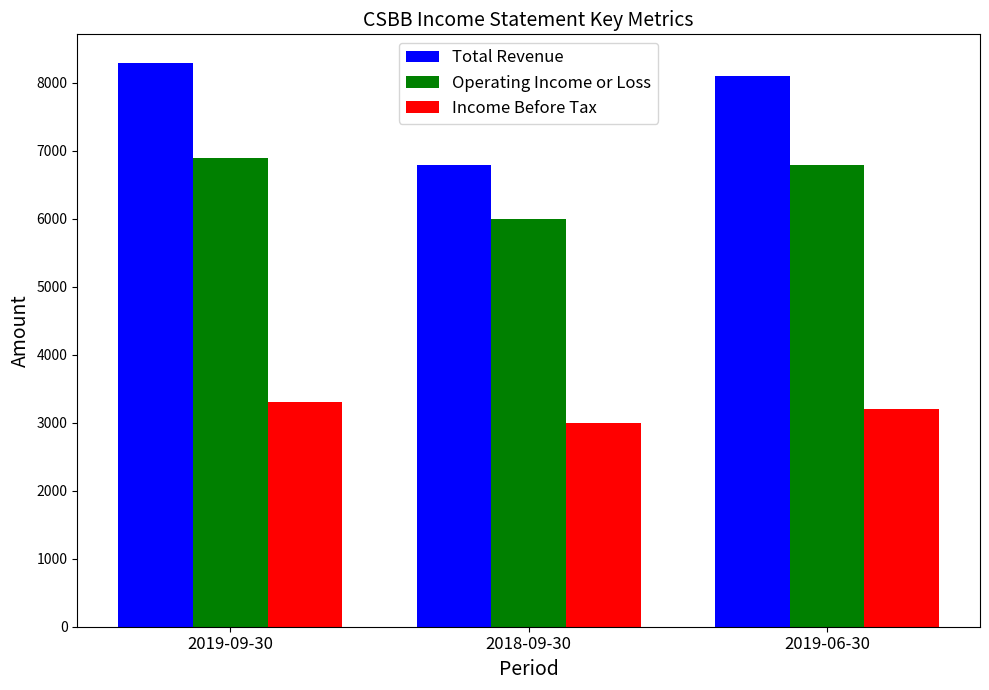

Count the Income Before Tax values in the range 3000 to 3300.

3